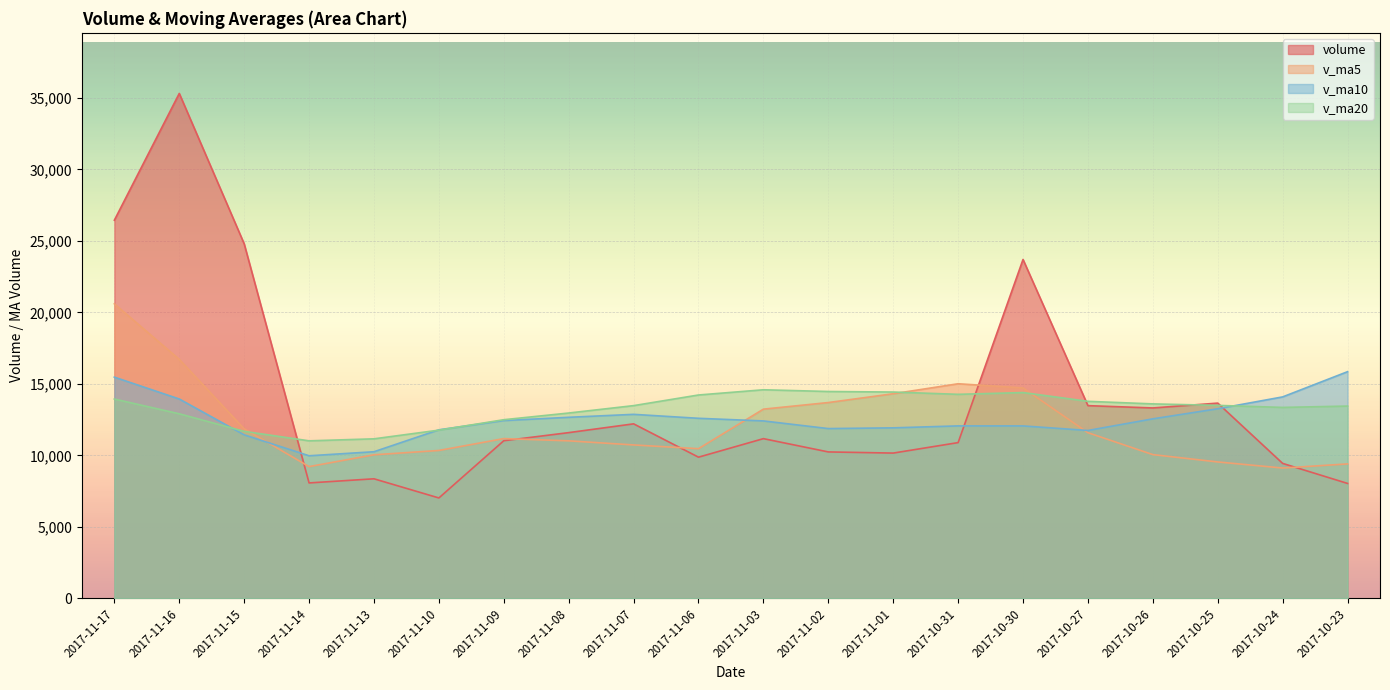

What is the average value of the v_ma10 series?

12562.2